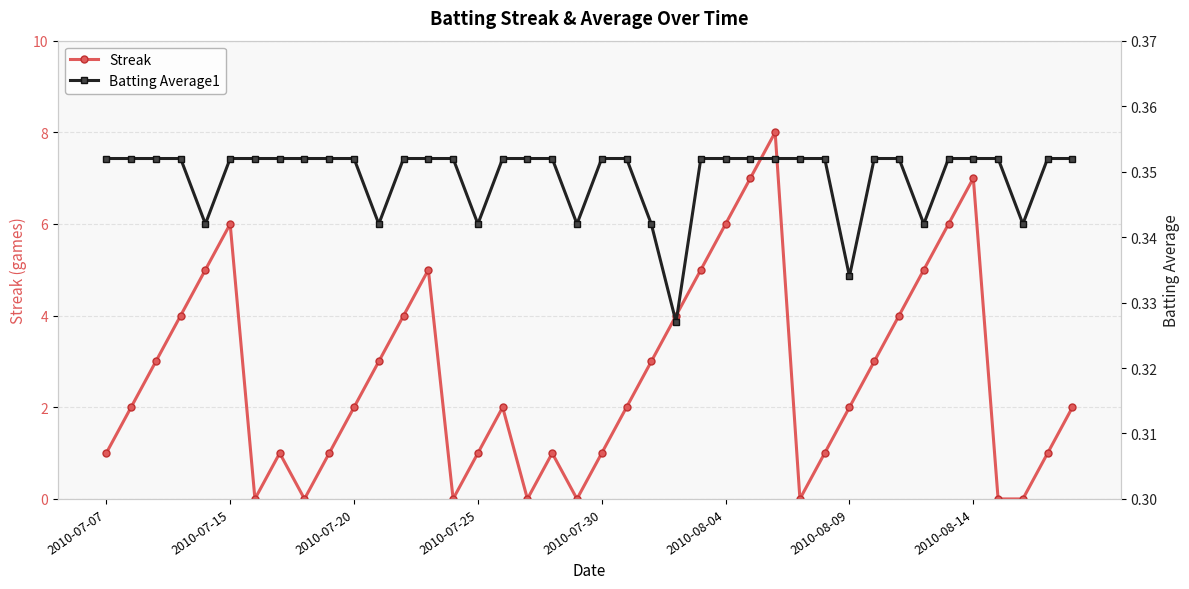

What is the highest value of the Streak series?

8